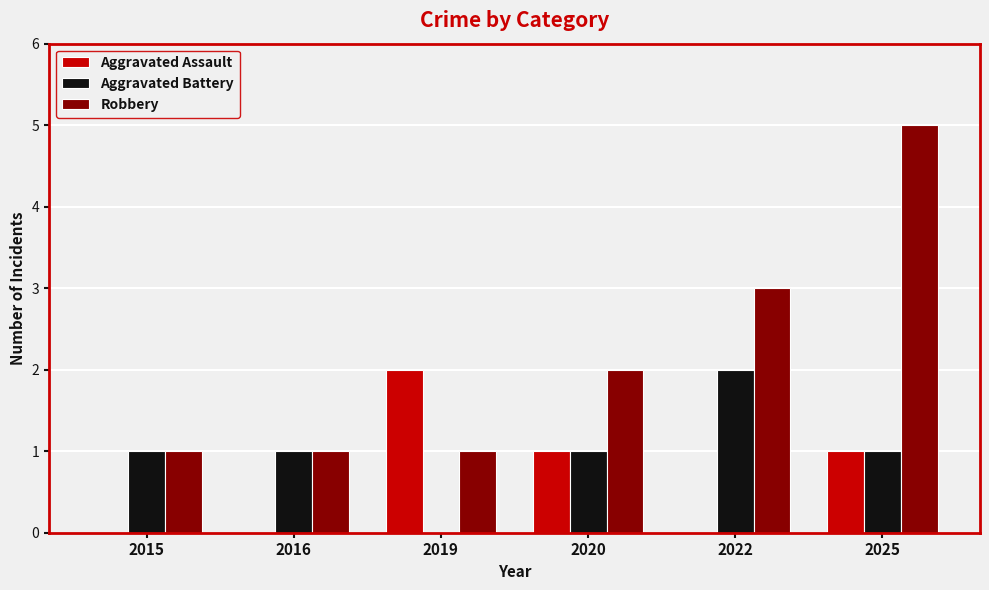

What is the sum of all Robbery values?

13